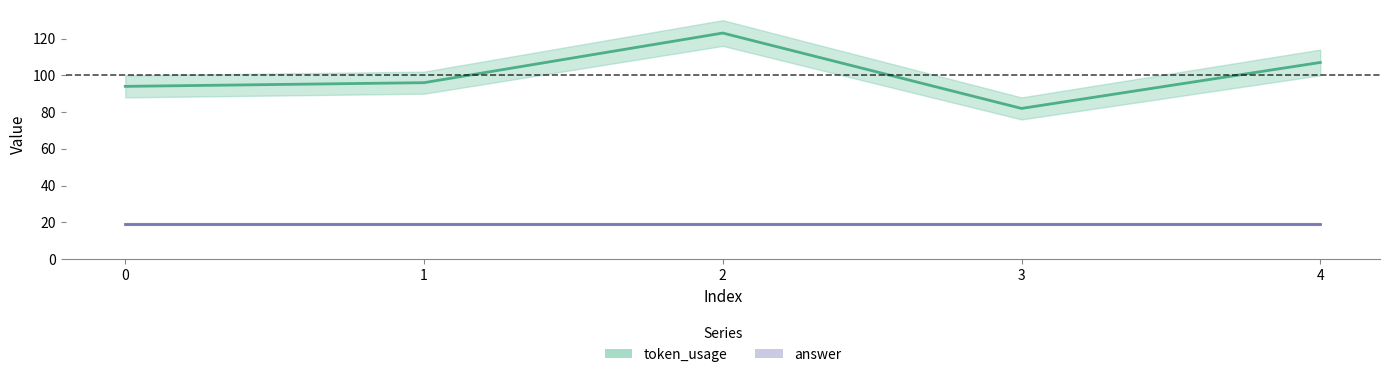

Approximately how many times larger is the value at 2 compared to 1?

1.3